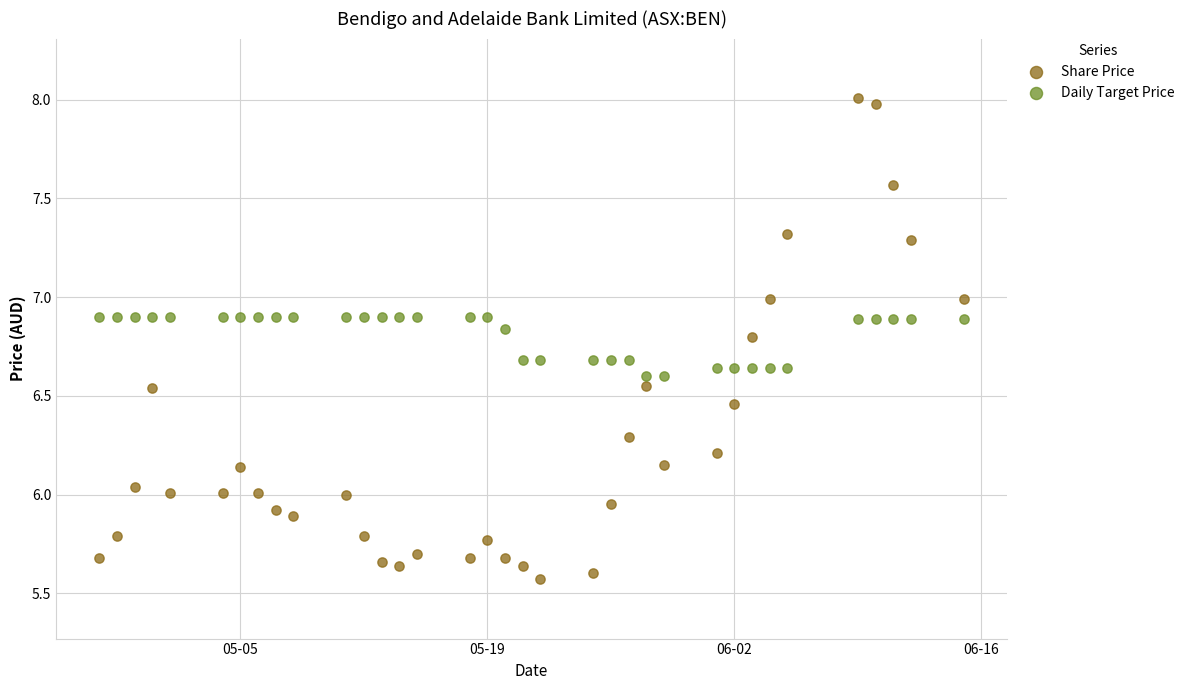

What is the X range (max minus min) for the scatter plot?

49.0